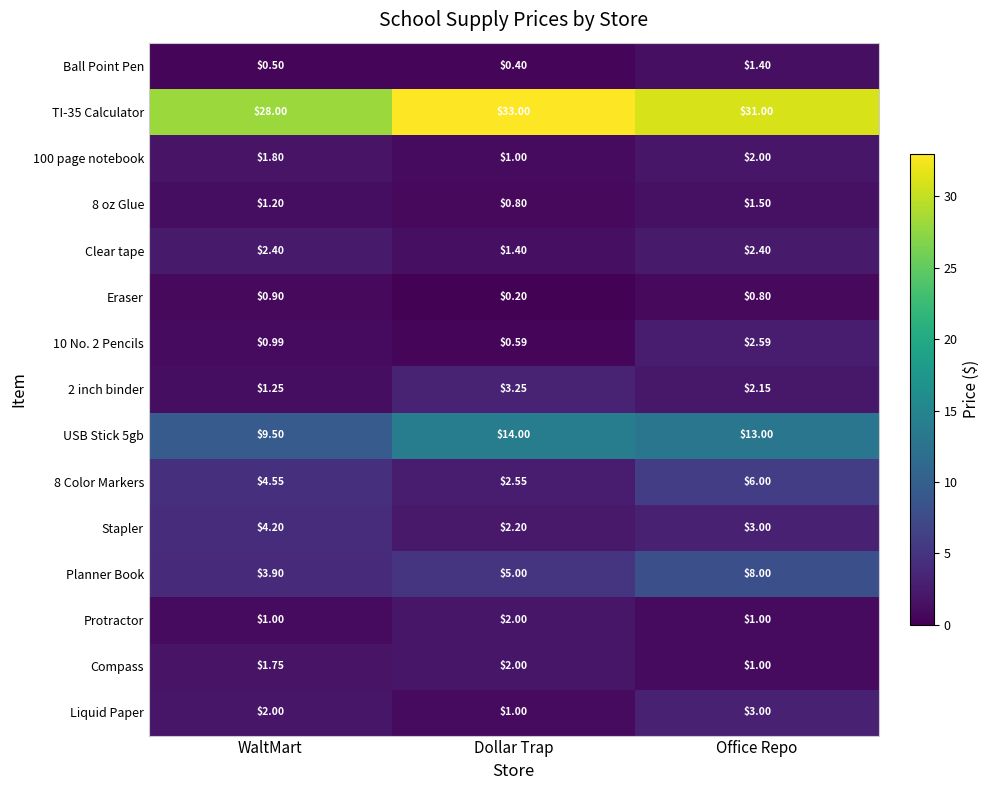

At which category is the sum across all series the highest?

Office Repo